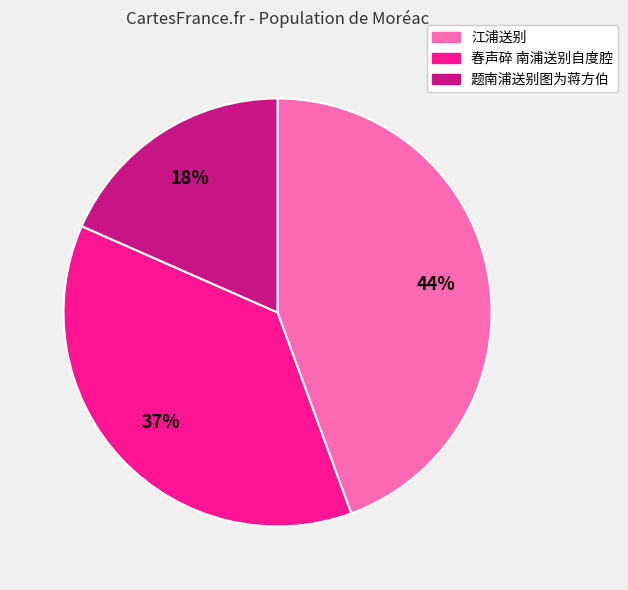

What is the ratio of the value at 题南浦送别图为蒋方伯 to the value at 江浦送别?

0.4